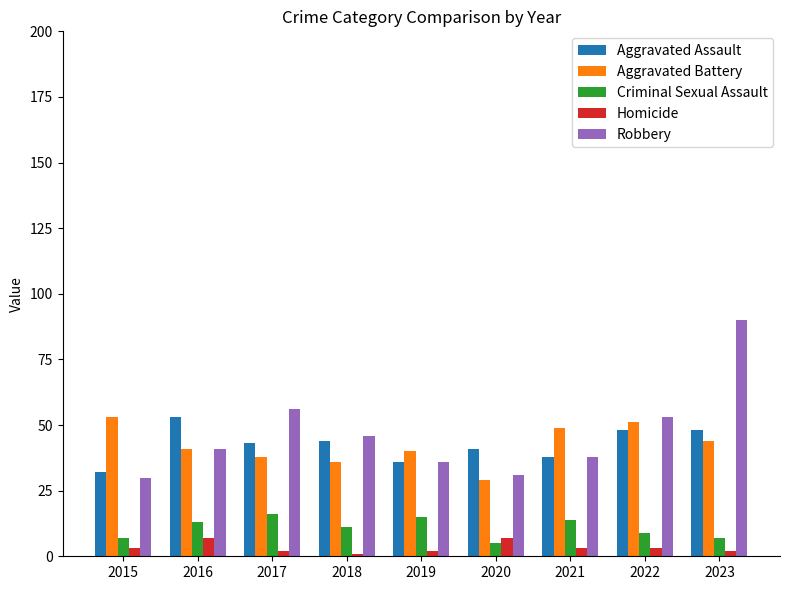

At which category does the chart reach its peak across all series?

2023